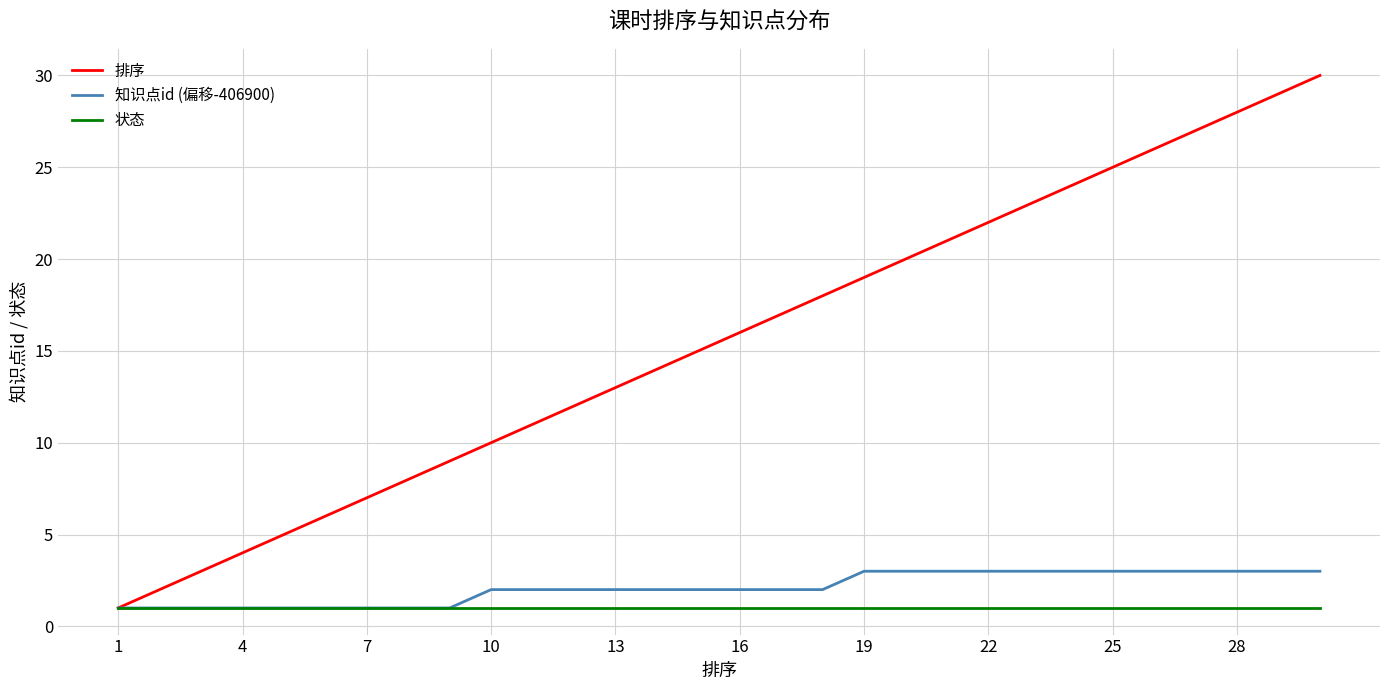

Which series has the largest range (max minus min)?

排序